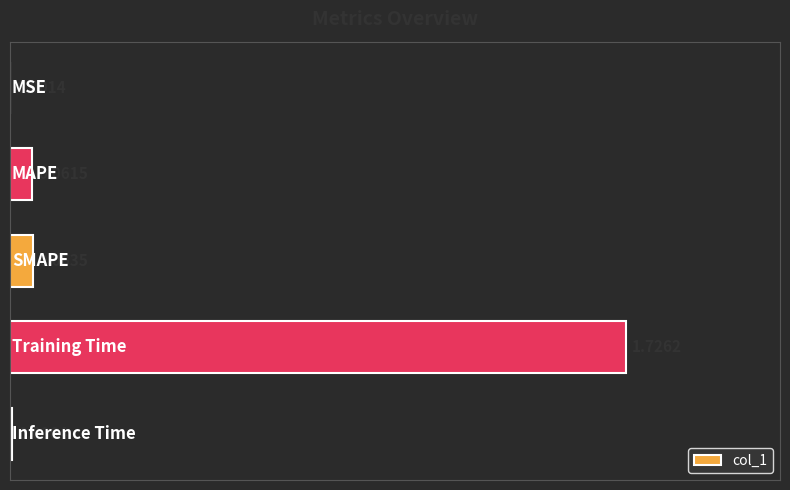

What is the sum of all values?

1.9